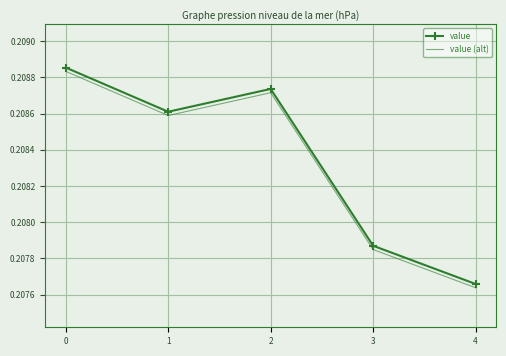

Which series has the largest total across all categories?

value